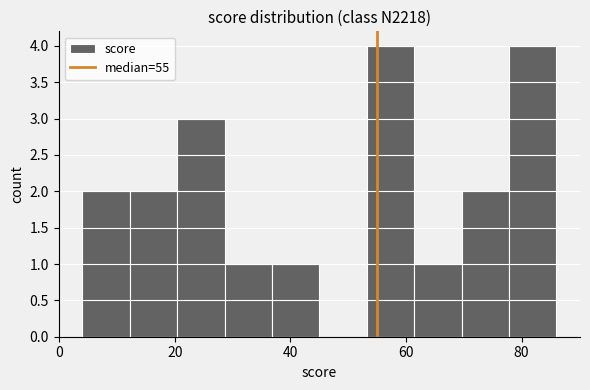

How tall is the bar that spans 61.4 to 69.6 on the x-axis? Neither the bar edges nor the heights are printed on the chart, so give them approximately, as read against the axes.

1